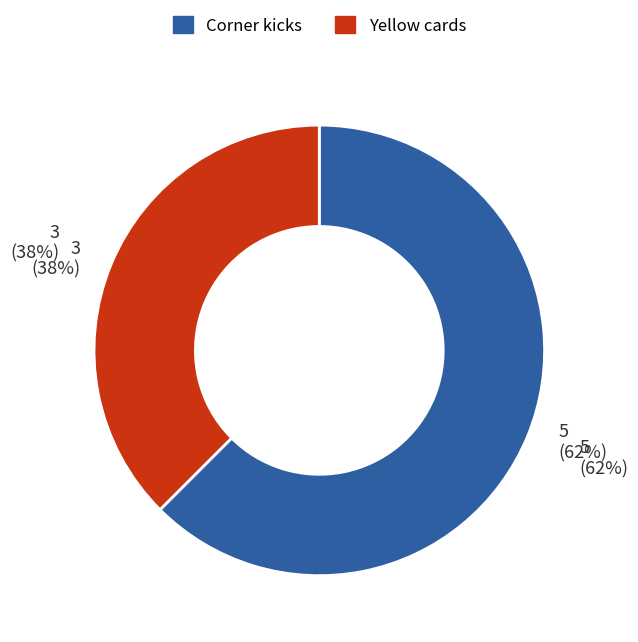

Is there a majority slice in this chart?

Yes